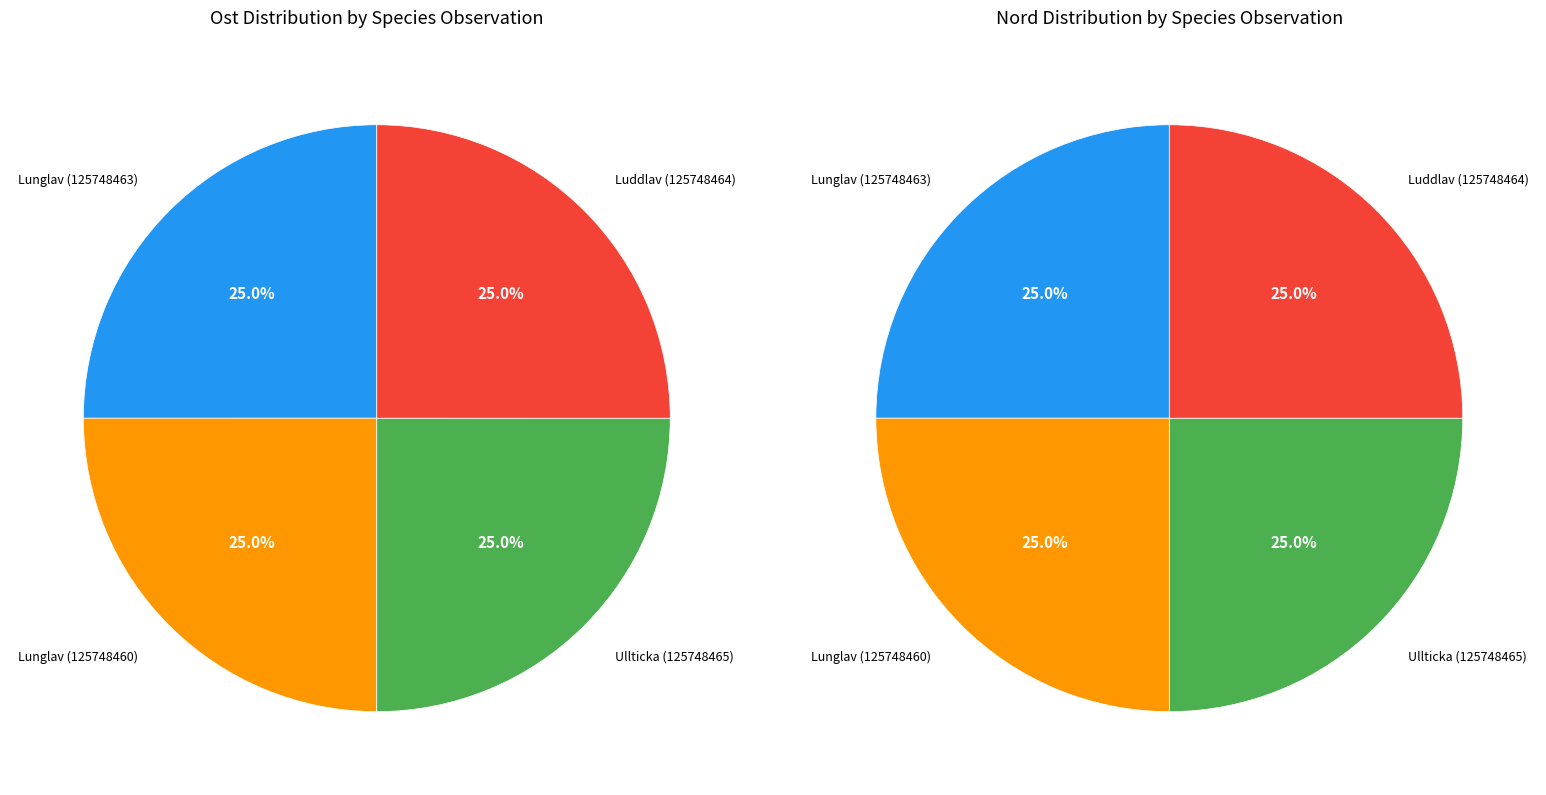

How many slices are in this pie chart?

4